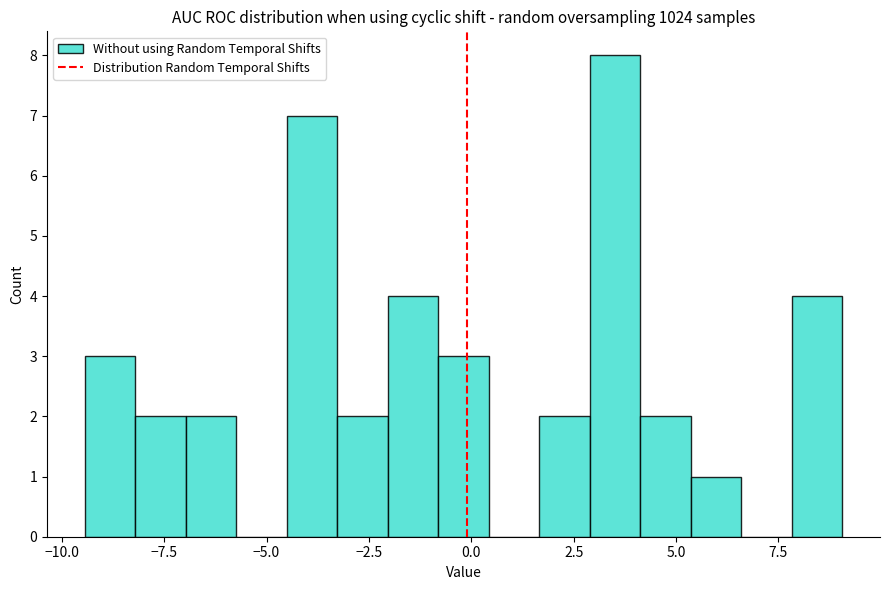

Read against the x-axis, roughly where is the centre of the tallest bar?

3.5